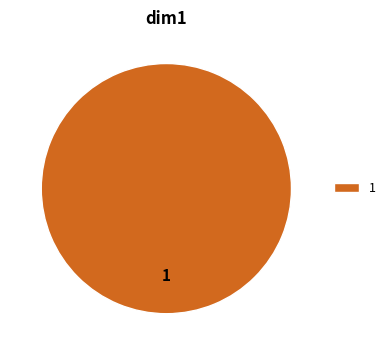

How many segments does this pie chart have?

1